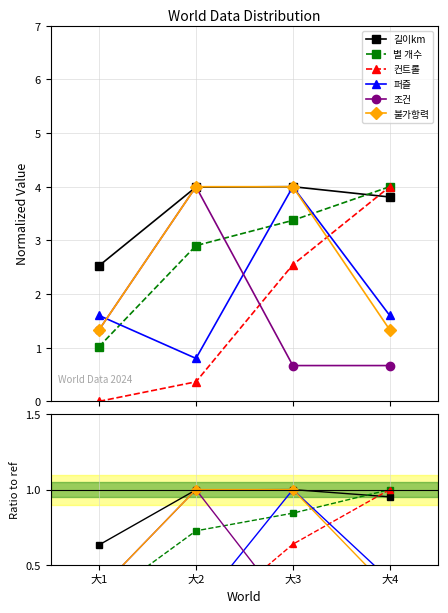

How many data points in 컨트롤 are above 0?

3